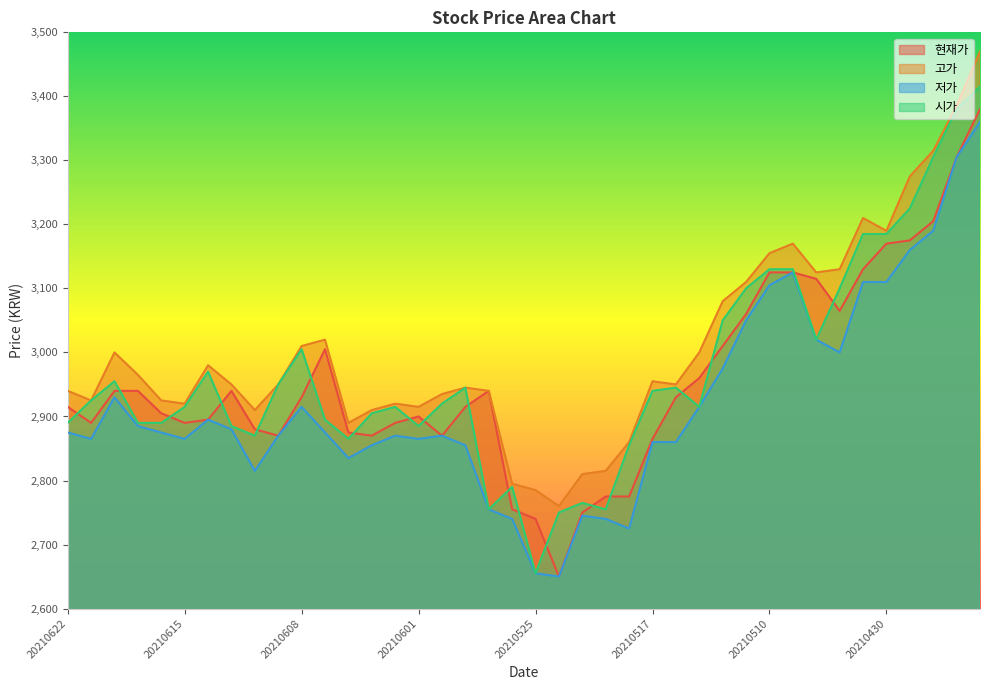

What is the value of the 시가 point at the 15th from the left?

2915